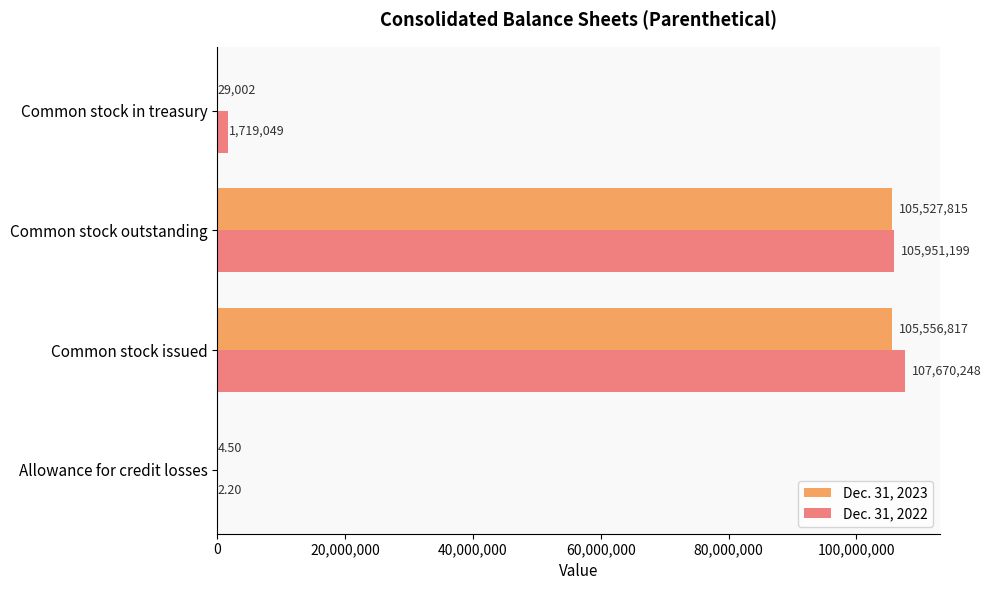

What is the sum of the Dec. 31, 2023 values at Common stock issued and Common stock in treasury?

105585819.0